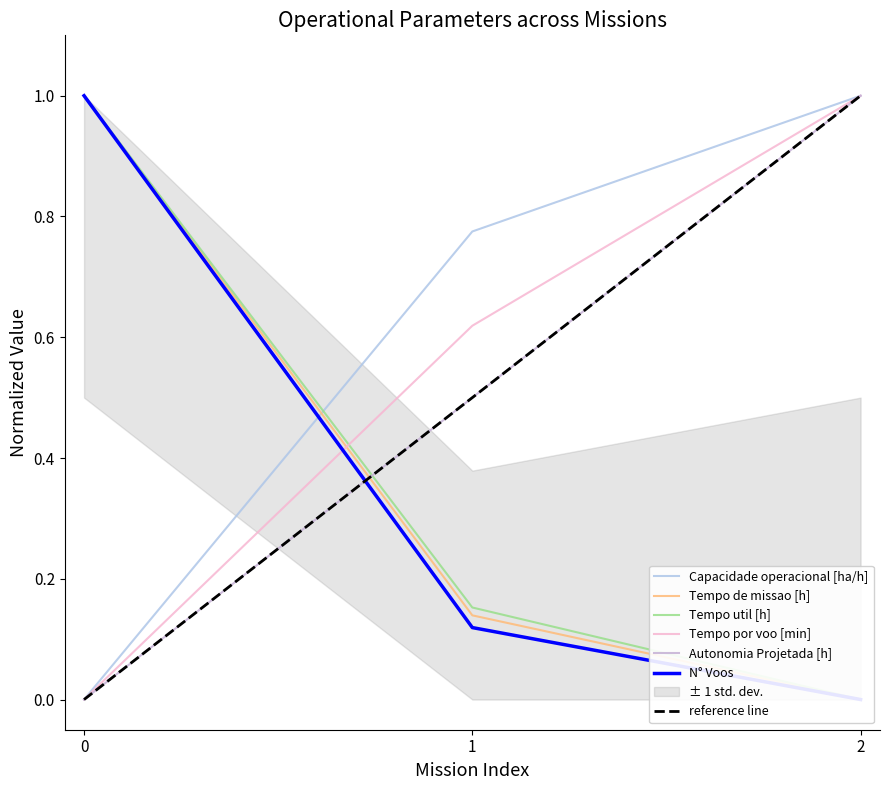

What is the difference between the N° Voos values at 2 and 0?

1.0